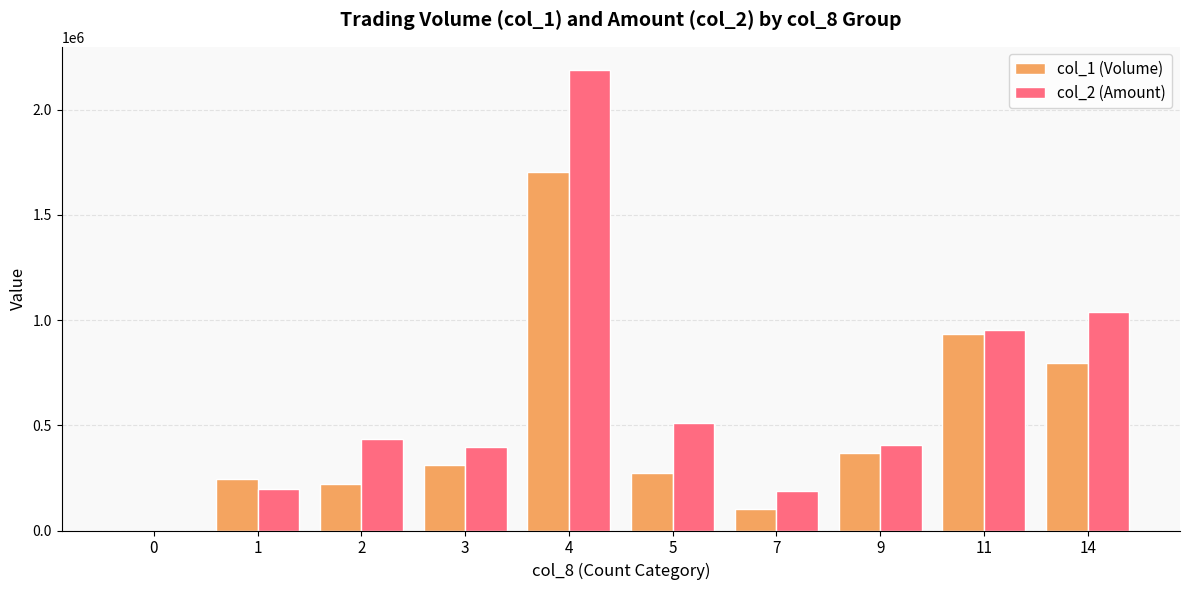

How many groups of bars are there?

10